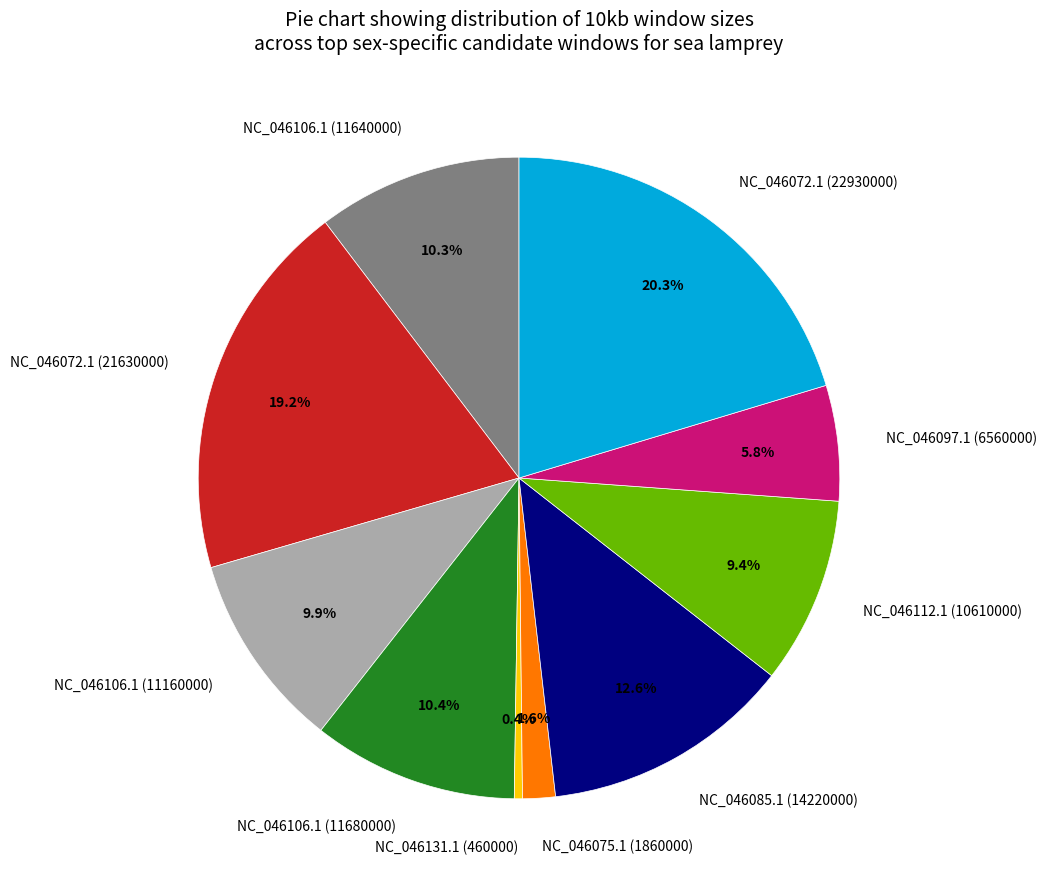

Which slice is the largest?

NC_046072.1 (22930000)